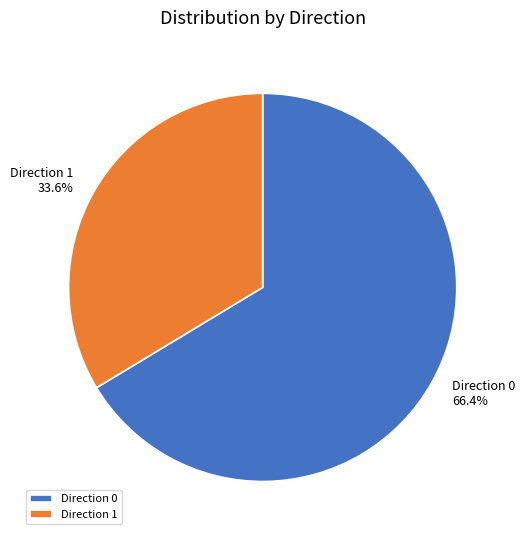

How much of the chart is everything except Direction 1?

66.4%